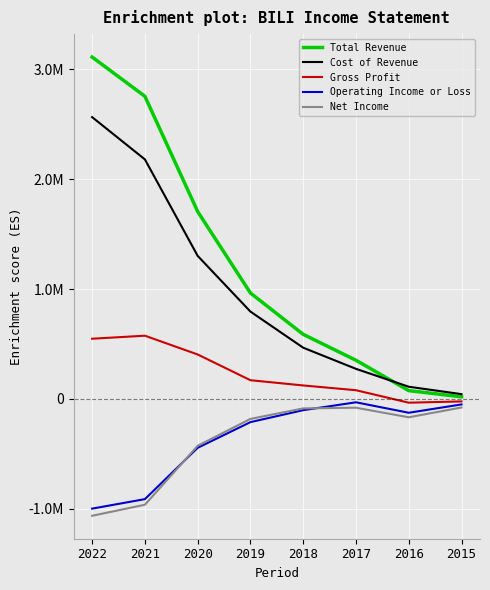

Does the chart have visible grid lines?

Yes